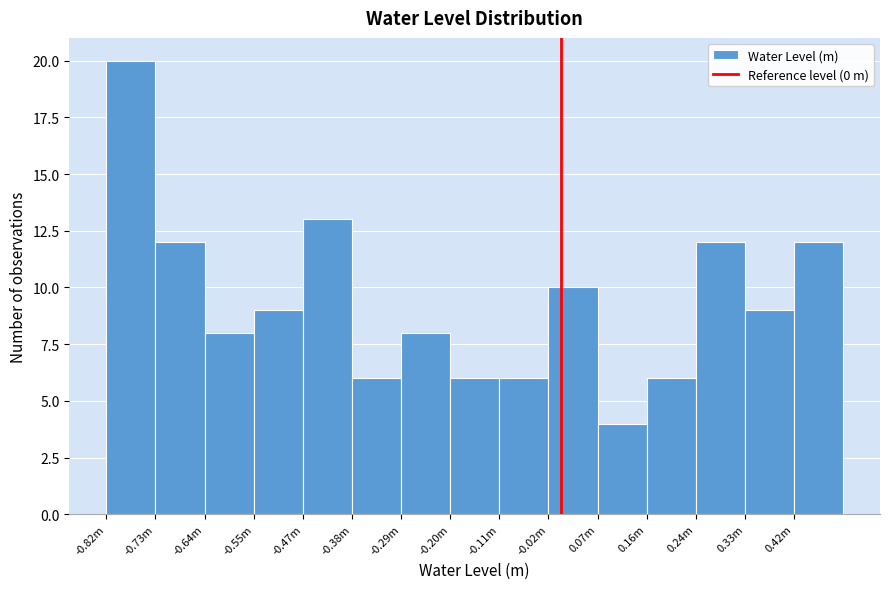

Reading left to right, list all the values displayed in this chart.

-0.82m=20	-0.73m=12	-0.64m=8	-0.55m=9	-0.47m=13	-0.38m=6	-0.29m=8	-0.20m=6	-0.11m=6	-0.02m=10	0.07m=4	0.16m=6	0.24m=12	0.33m=9	0.42m=12